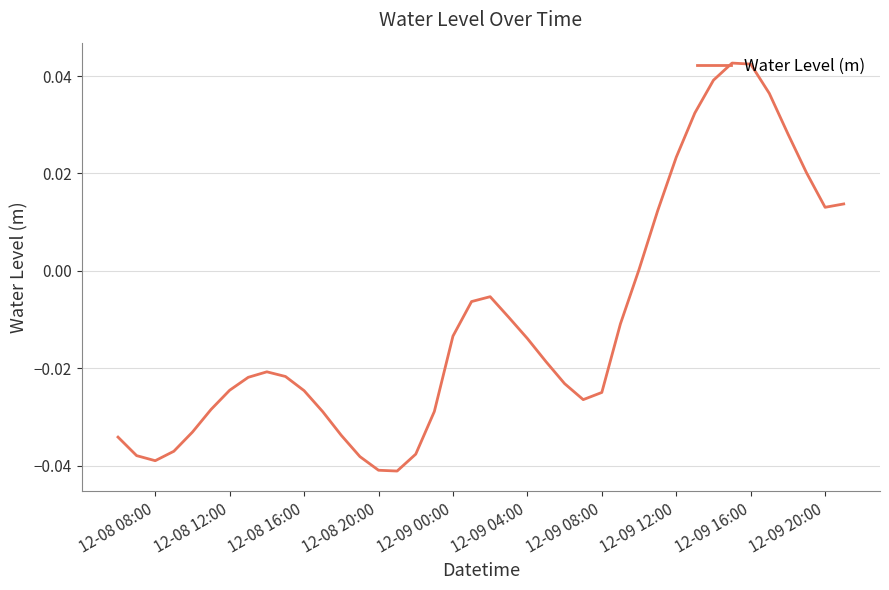

How many interior local valleys (lower than both neighbors) does the data have?

4